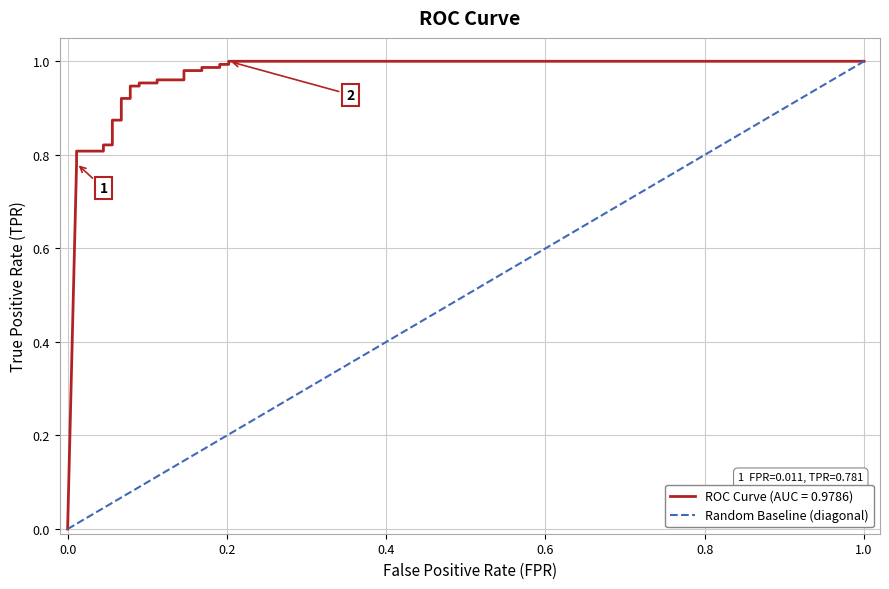

True or false: the data has more than 0 interior local peaks.

False